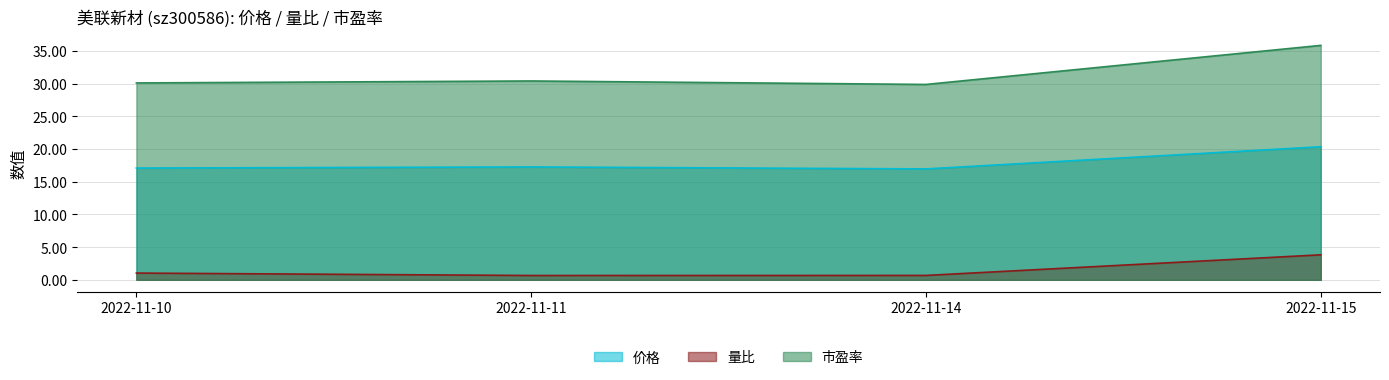

Which category has the lowest value in the 量比 series?

2022-11-11